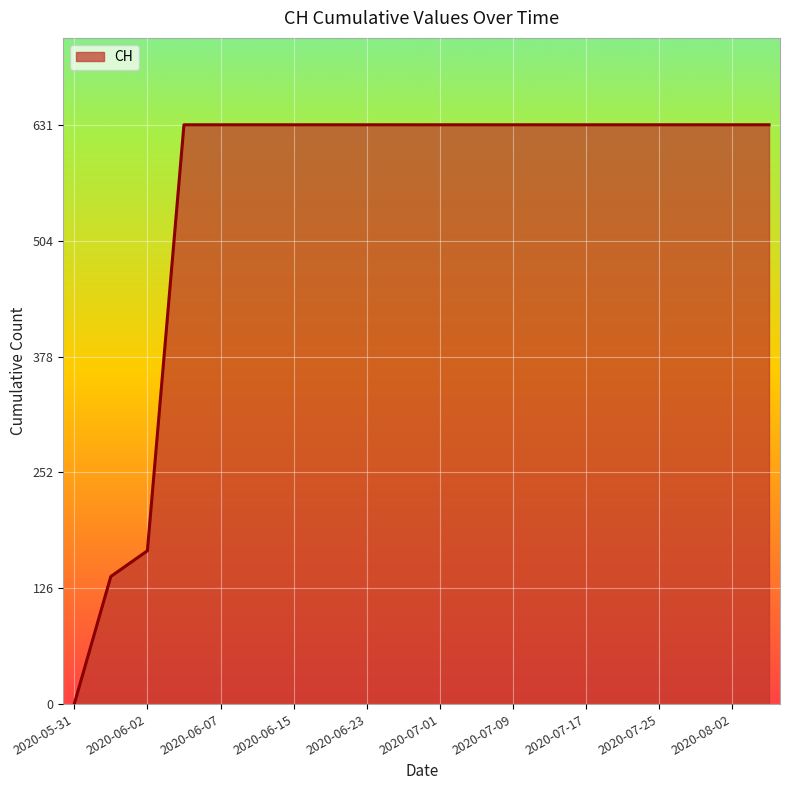

What is the maximum value shown in the chart?

631